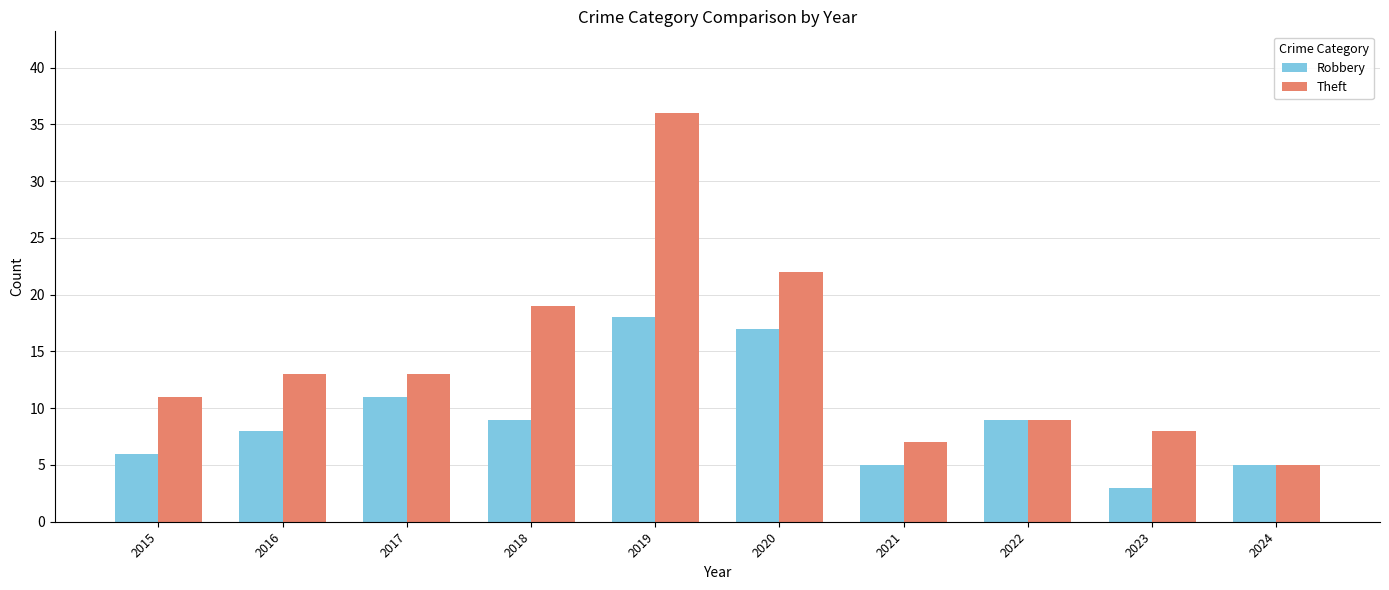

The value of Theft at 2022 is 9. True or false?

True